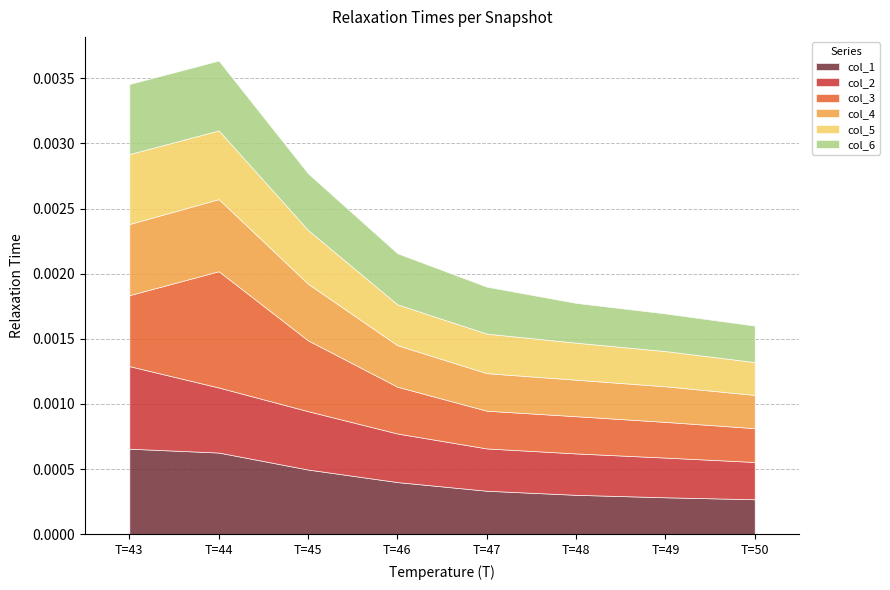

Between T=46 and T=50, which series saw the biggest shift?

col_1